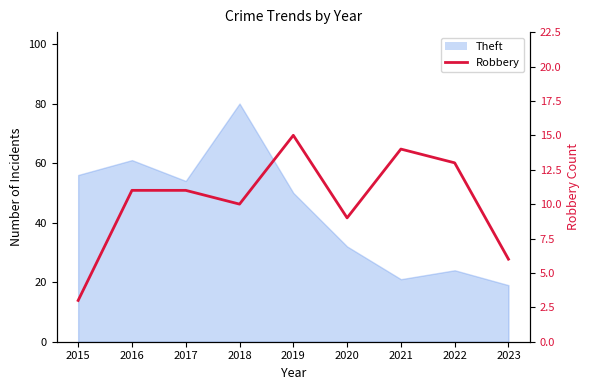

True or false: the data shows 10 at 2018.

True